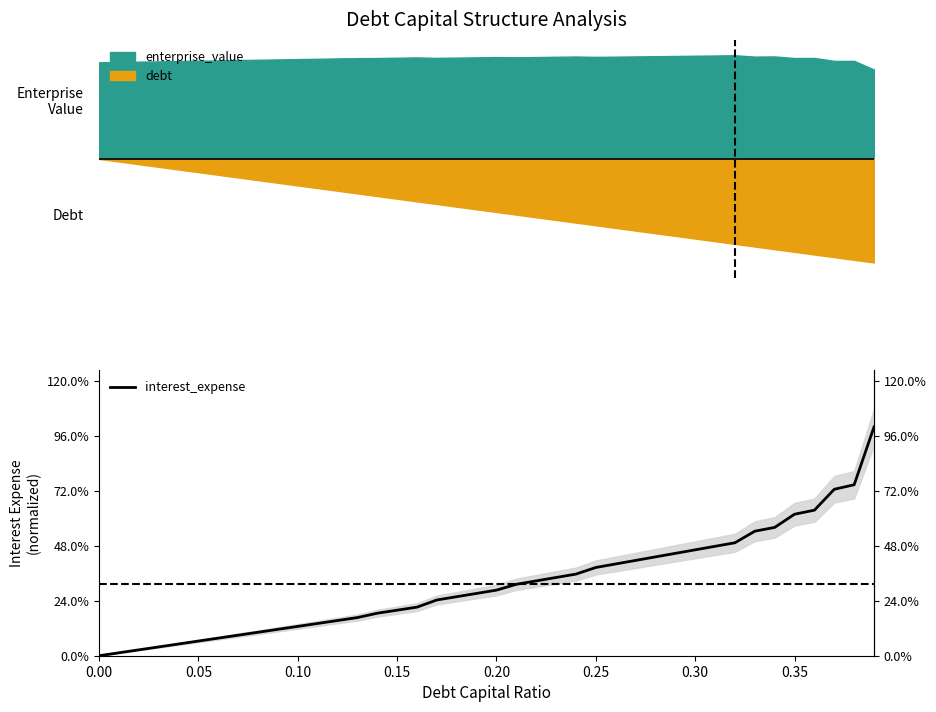

How many lines are shown in the chart?

1